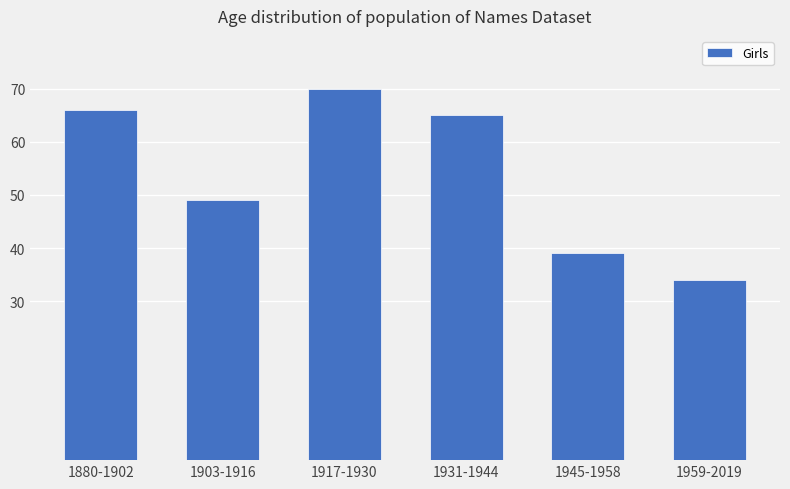

Rank the categories by value from lowest to highest.

1959-2019, 1945-1958, 1903-1916, 1931-1944, 1880-1902, 1917-1930